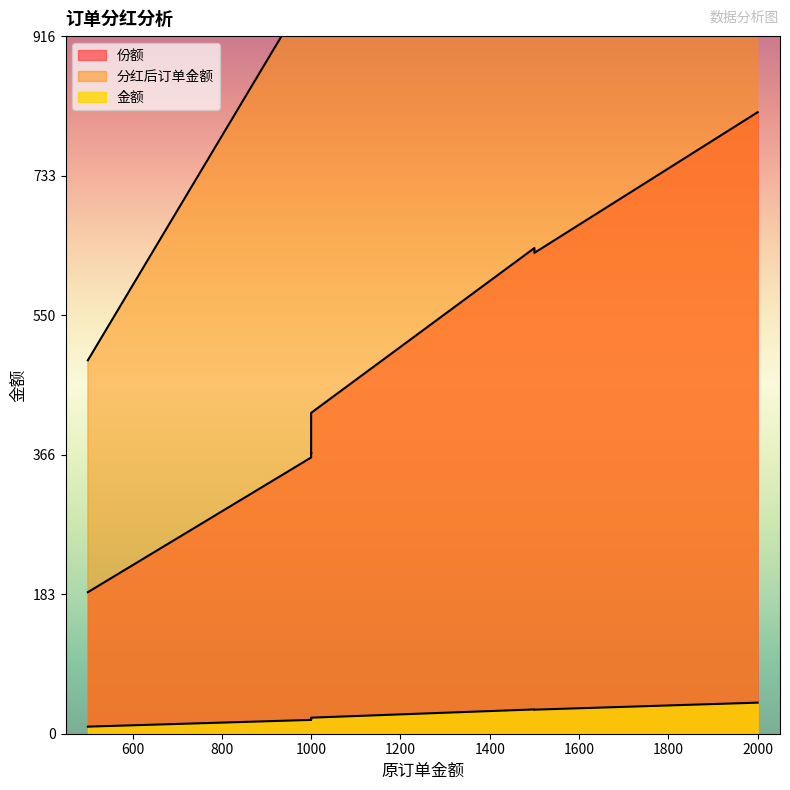

How many values in the 金额 series are below 21?

4